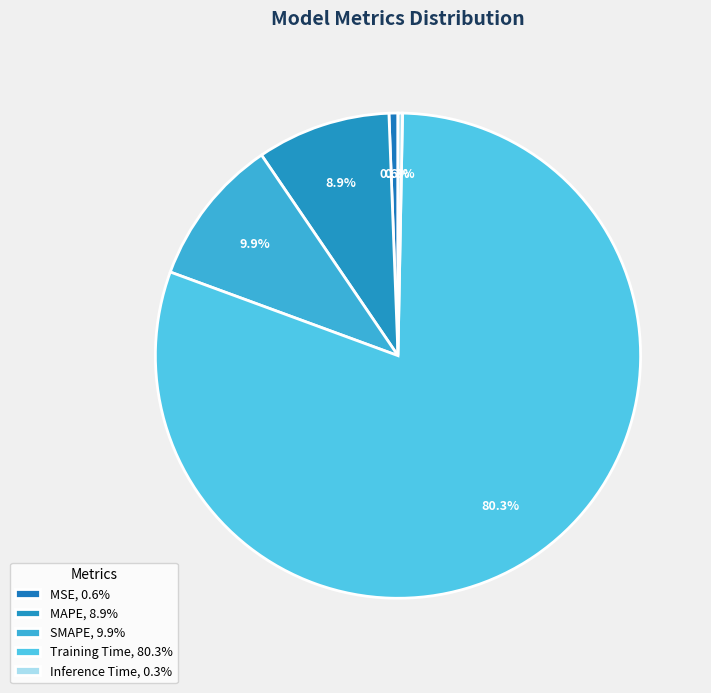

Do Inference Time and SMAPE together represent more than half of the pie?

No